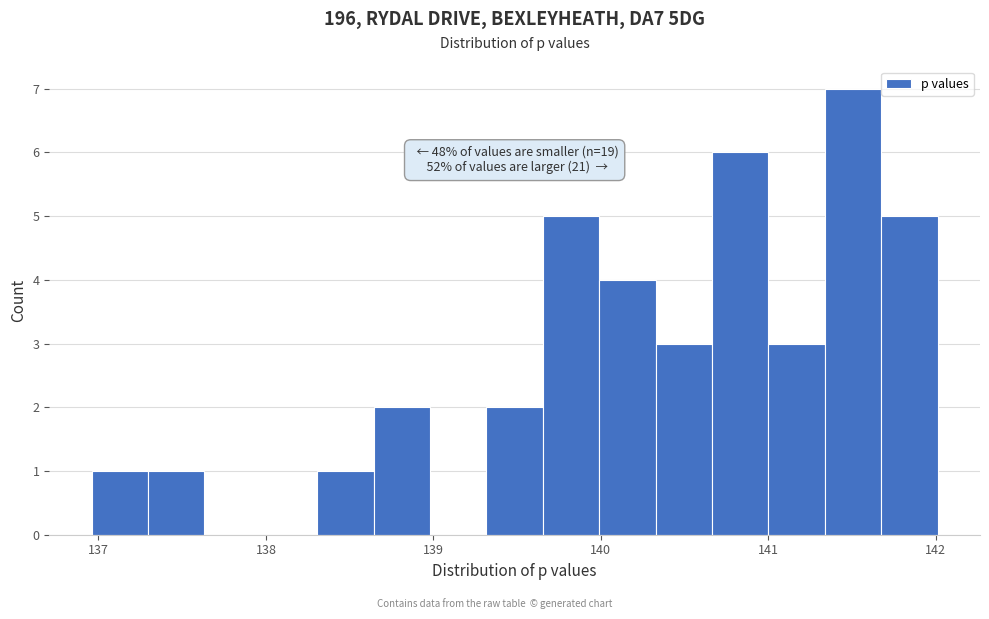

Read against the x-axis, roughly where is the centre of the tallest bar?

141.5